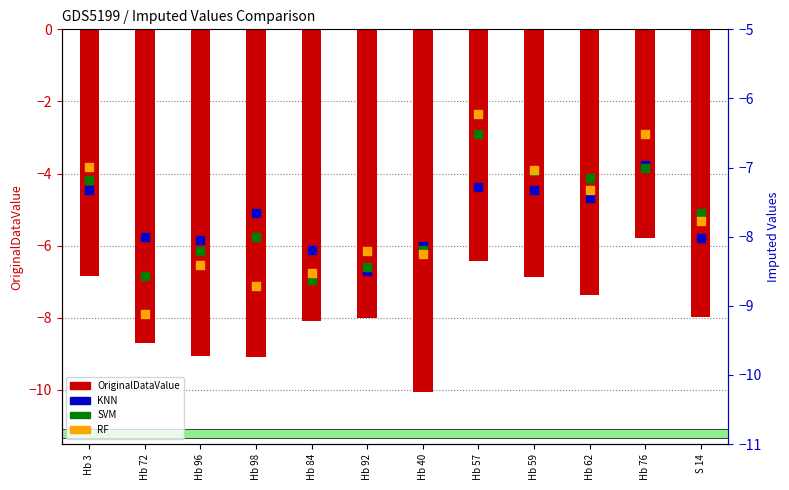

Is the value of SVM at Hb 59 greater than the value of RF at Hb 40?

Yes